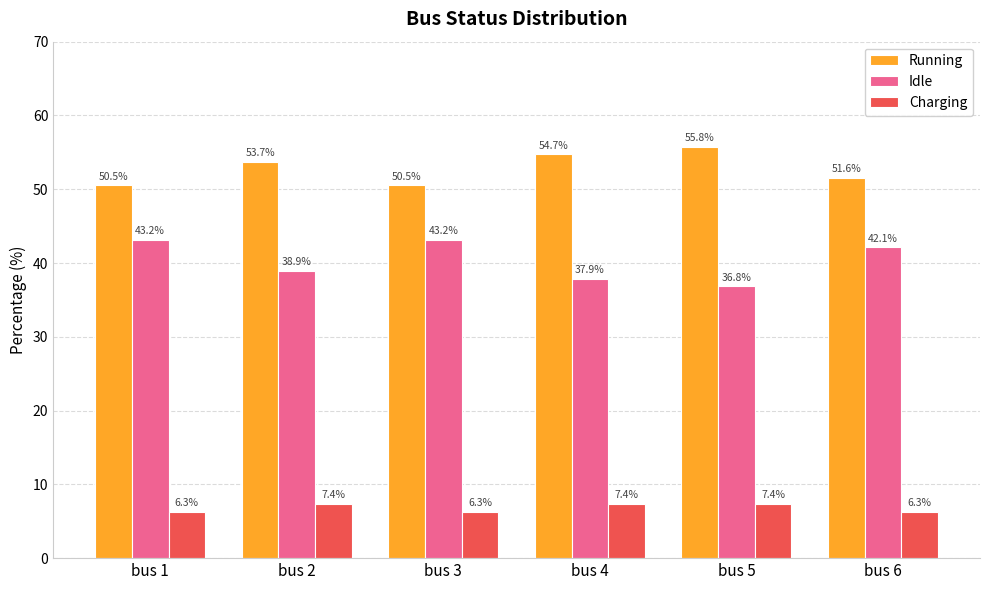

Reading left to right, list all the values displayed in this chart.

Running: bus 1=50.5	bus 2=53.7	bus 3=50.5	bus 4=54.7	bus 5=55.8	bus 6=51.6
Idle: bus 1=43.2	bus 2=38.9	bus 3=43.2	bus 4=37.9	bus 5=36.8	bus 6=42.1
Charging: bus 1=6.3	bus 2=7.4	bus 3=6.3	bus 4=7.4	bus 5=7.4	bus 6=6.3